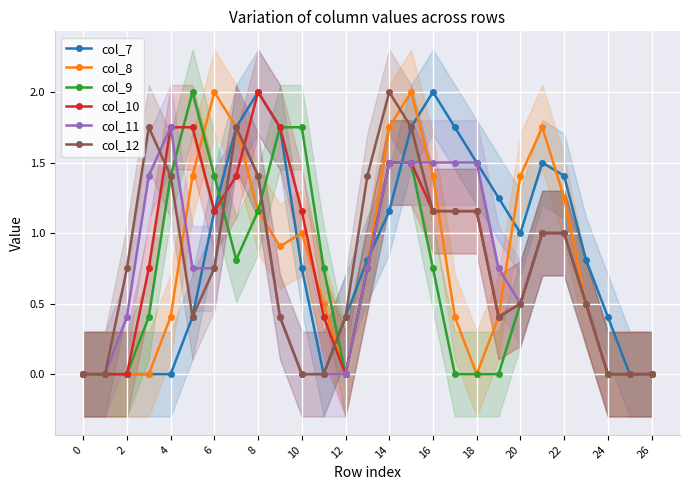

What is the maximum value for col_8?

2.0